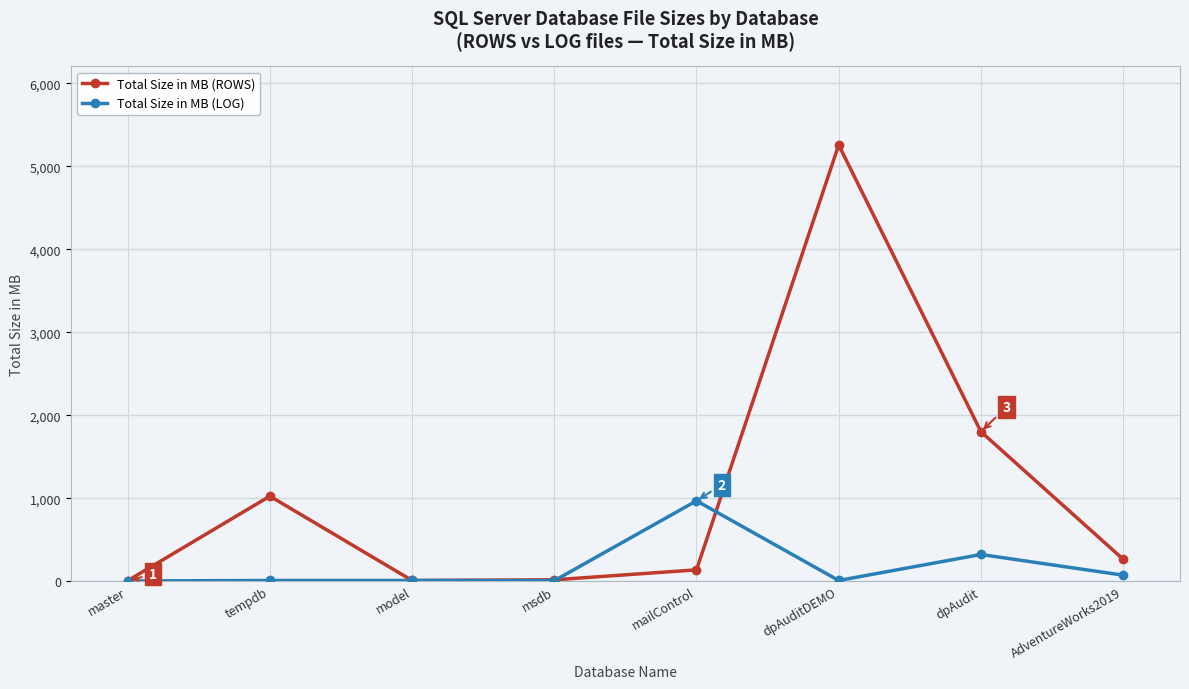

What is the label of the 2nd point from the right?

dpAudit